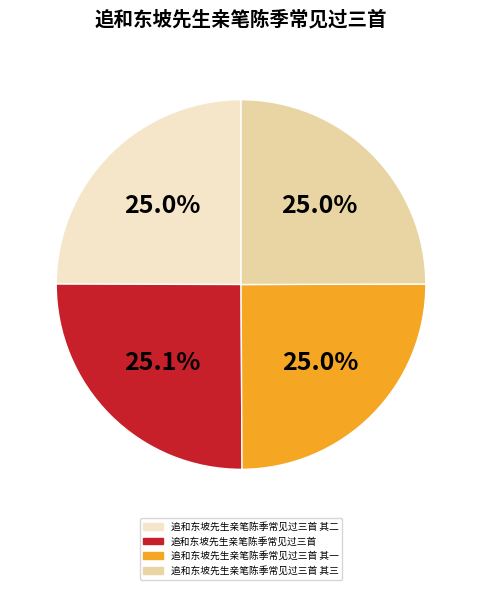

Does any single category account for the majority?

No